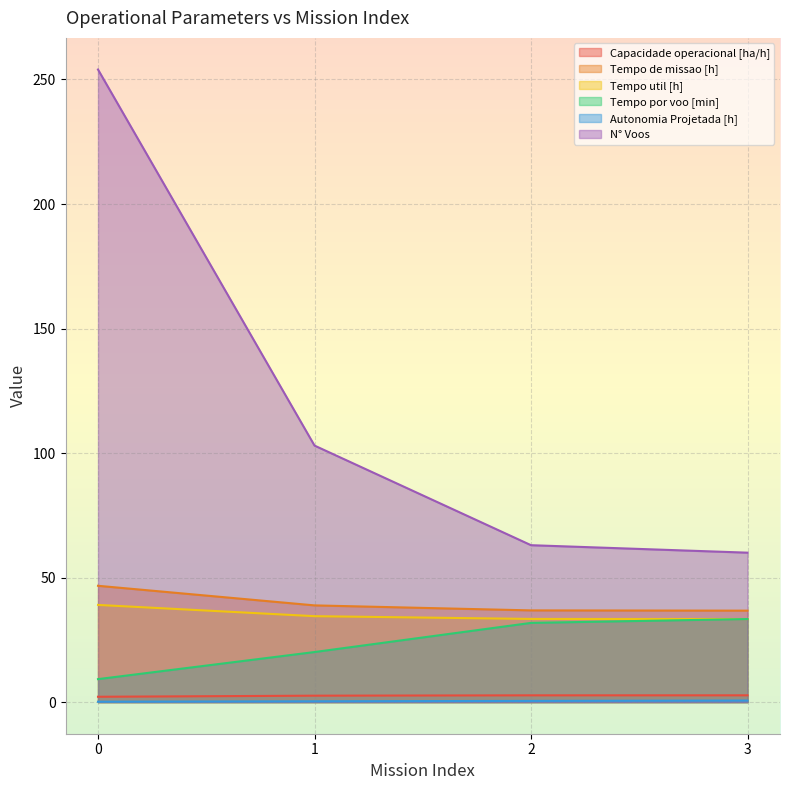

What is the value of the Tempo de missao [h] point at the 3rd from the left?

36.8